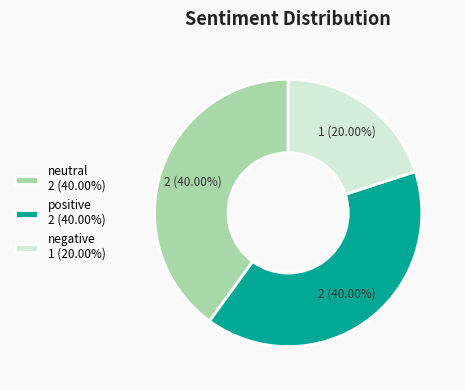

True or false: neutral accounts for 48% of the total.

False